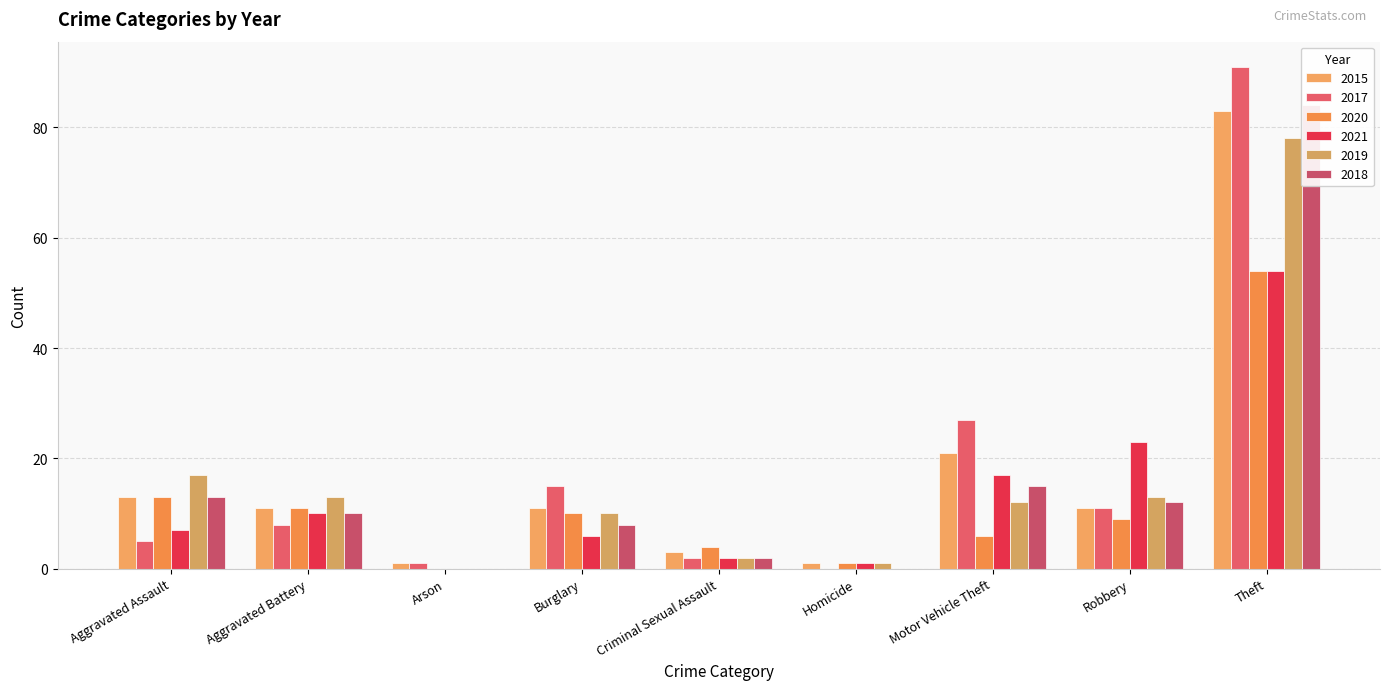

How many data points in 2017 are less than 8?

4